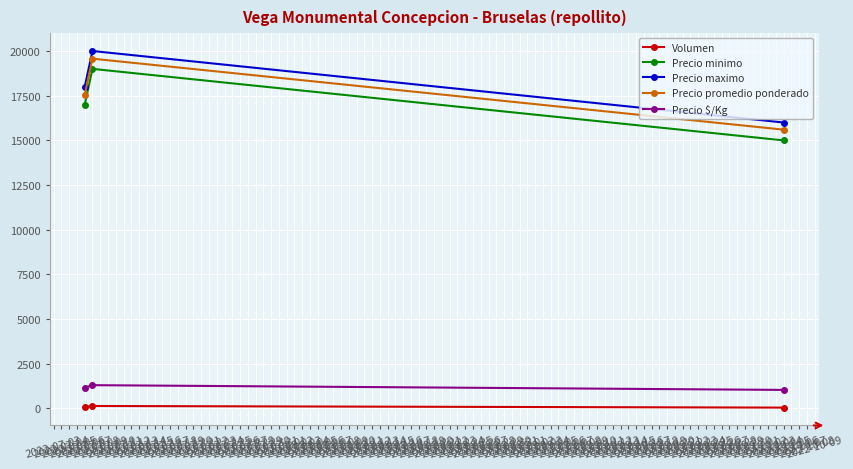

At how many categories does at least one series exceed 9442?

3